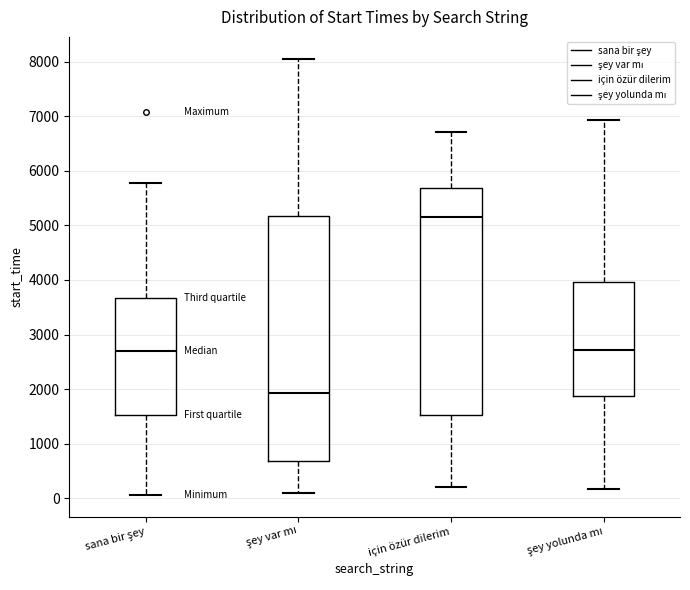

Which box has the lowest median line?

şey var mı